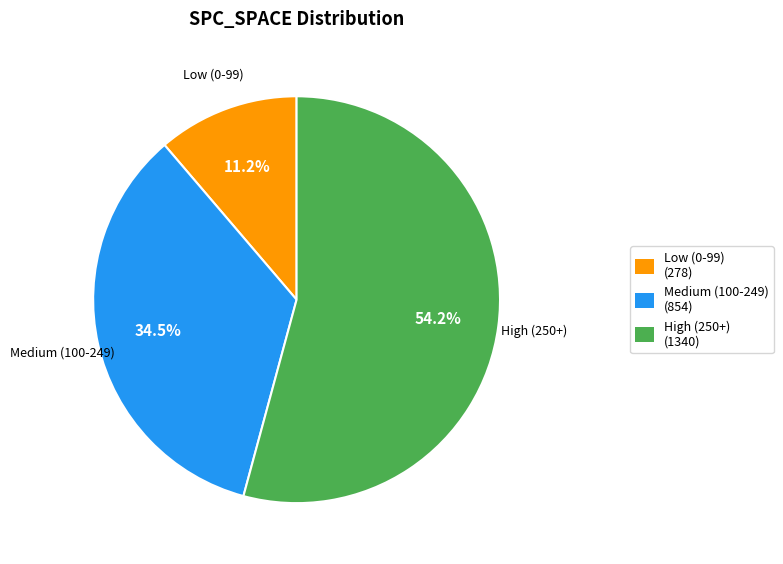

Is there a majority slice in this chart?

Yes